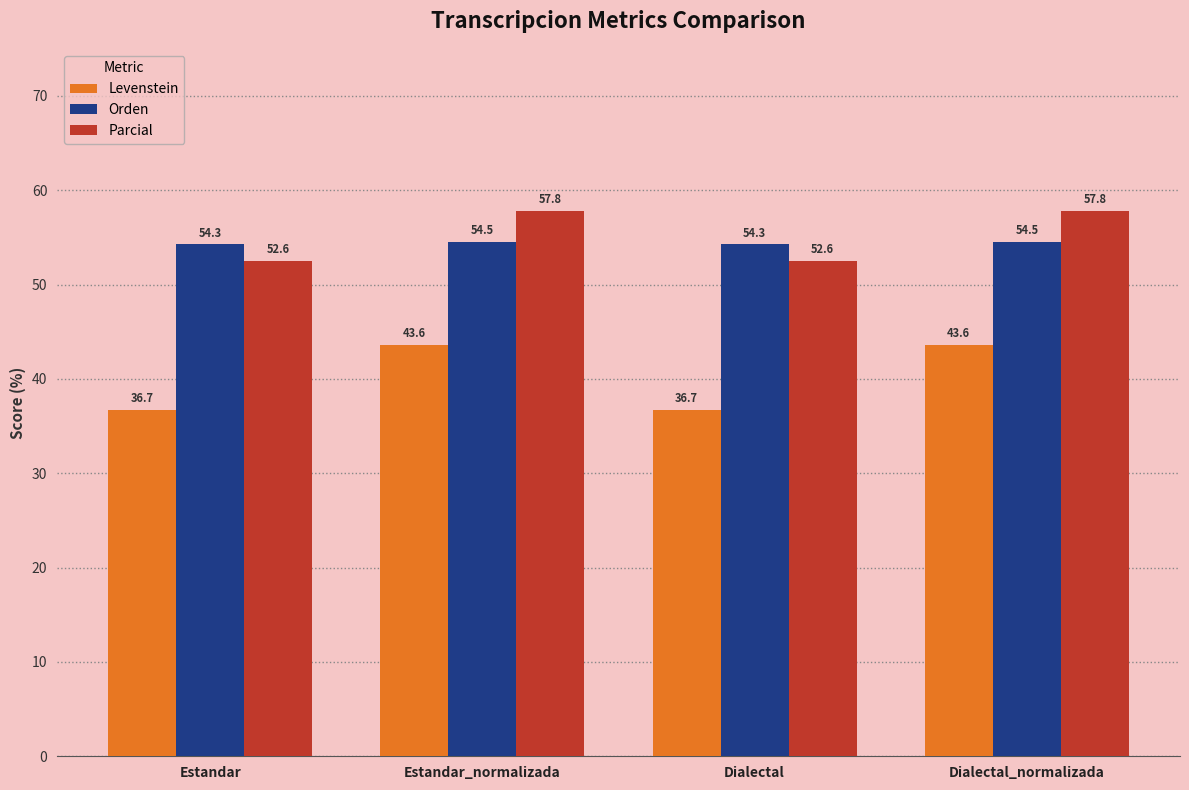

Does the chart contain stacked bars?

No